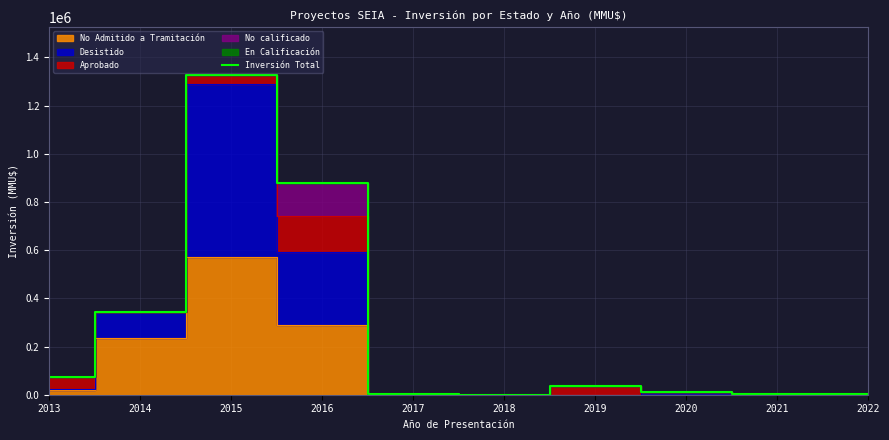

How many interior local peaks (higher than both neighbors) does the data have?

2